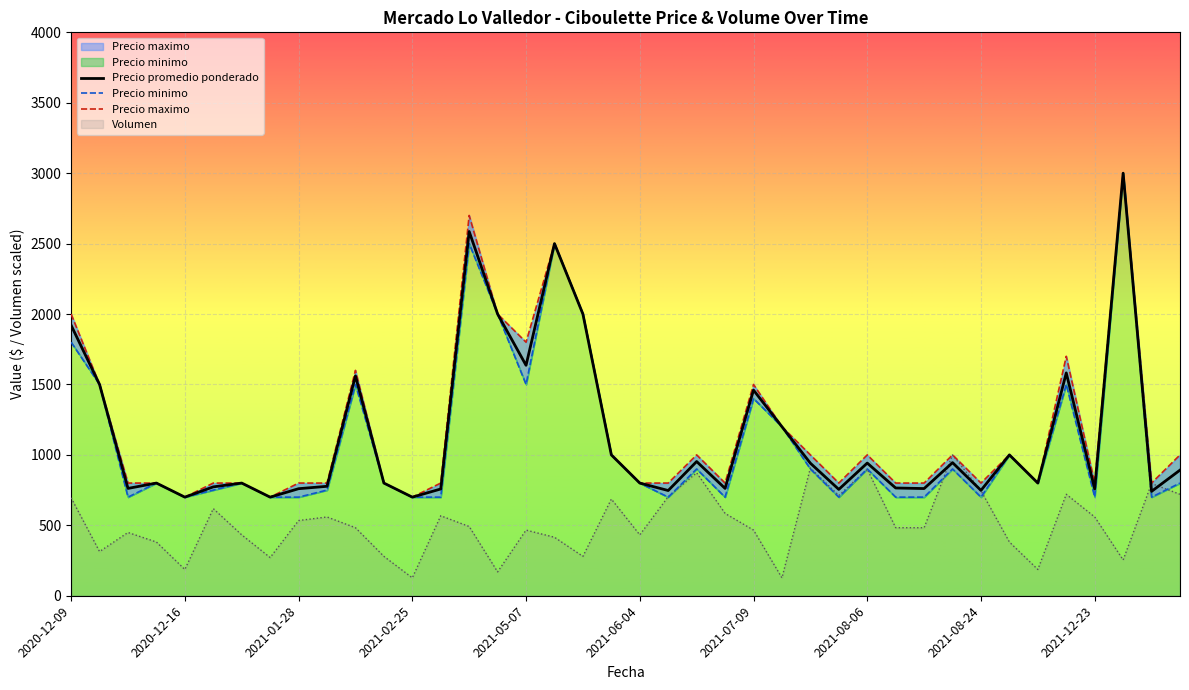

Is it true that Precio maximo equals 1115.3 at 2021-01-07?

False